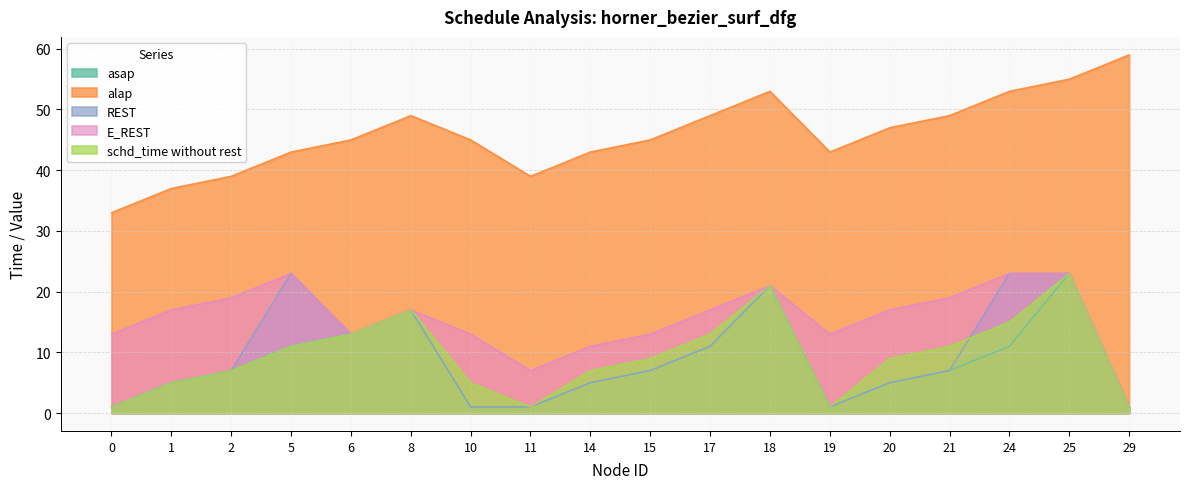

Does the chart display data point markers on the line(s)?

No